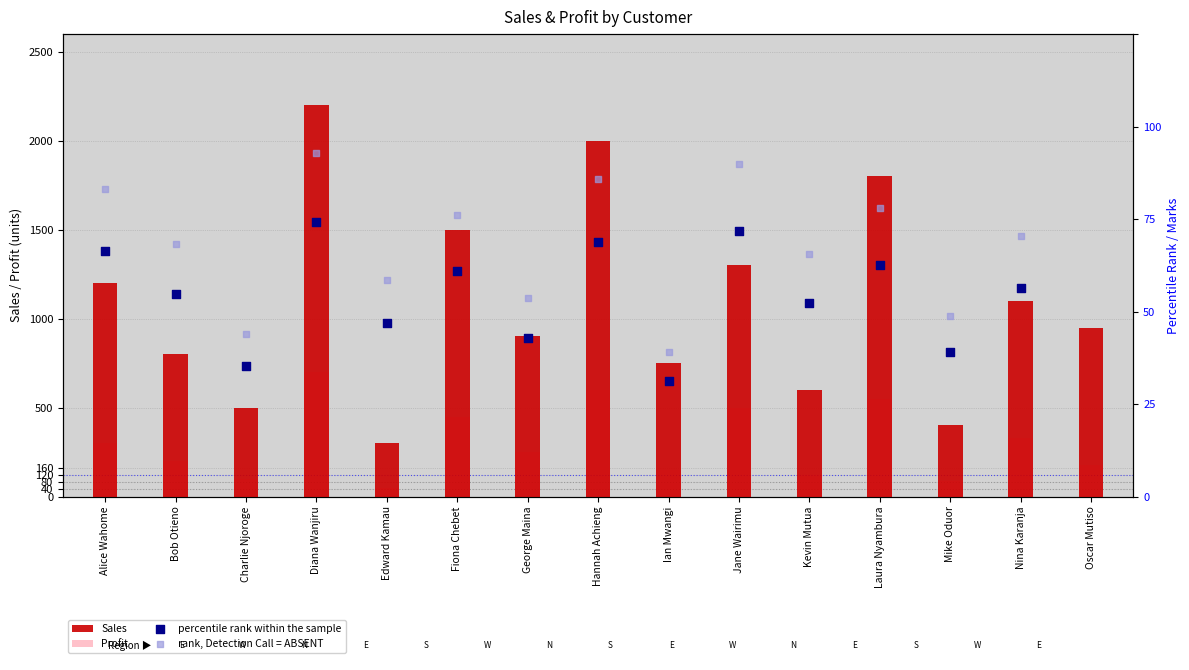

Which series contains the highest Y value?

Sales